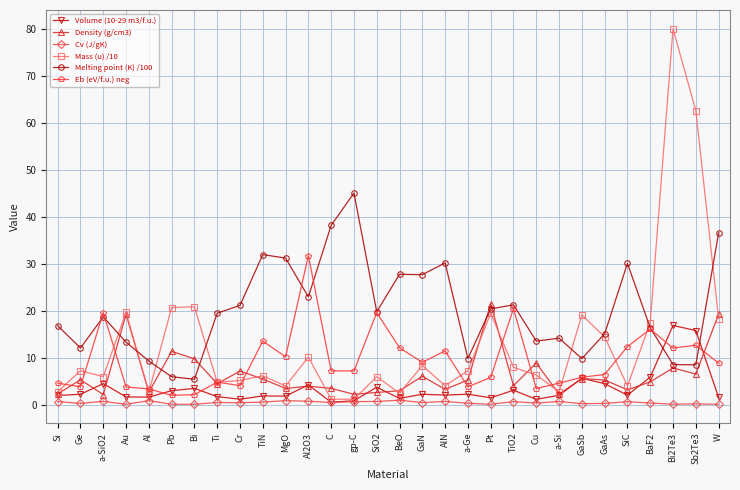

At which category is the sum across all series the highest?

Bi2Te3